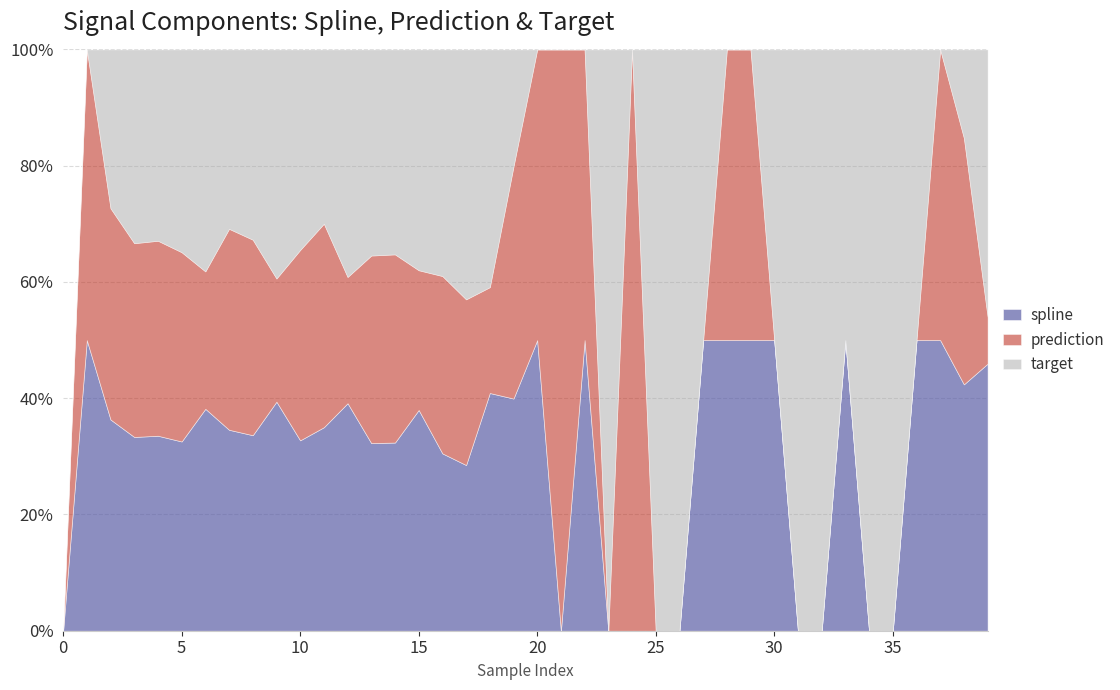

What is the value of the prediction point at the 16th from the left?

5649.8